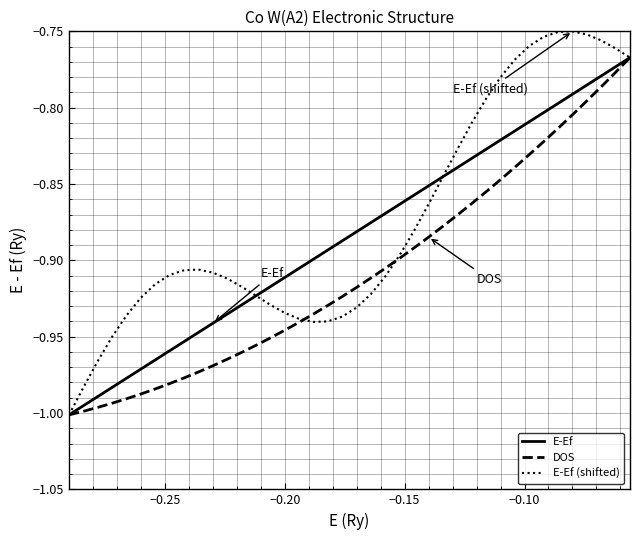

Which series has the largest range (max minus min)?

E-Ef (shifted)